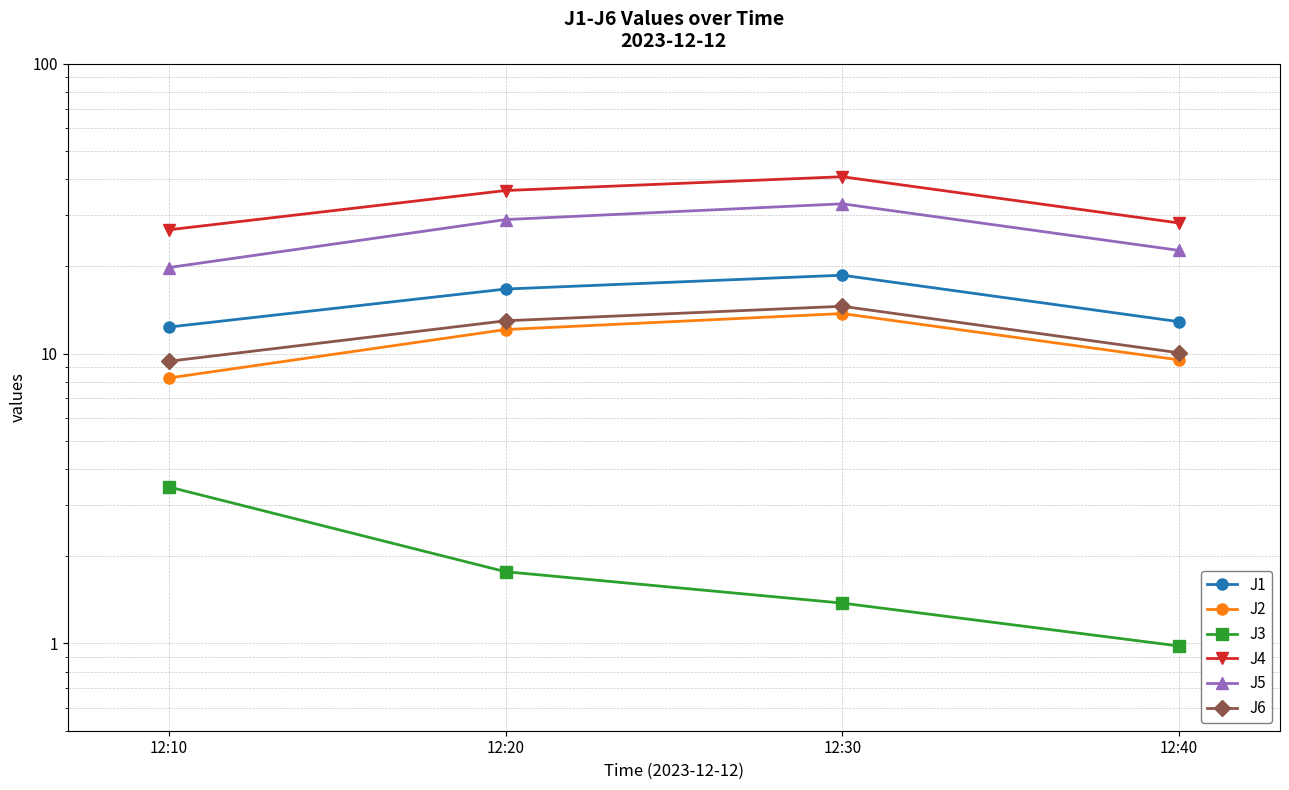

What is the total value across all series at 12:10?

80.0